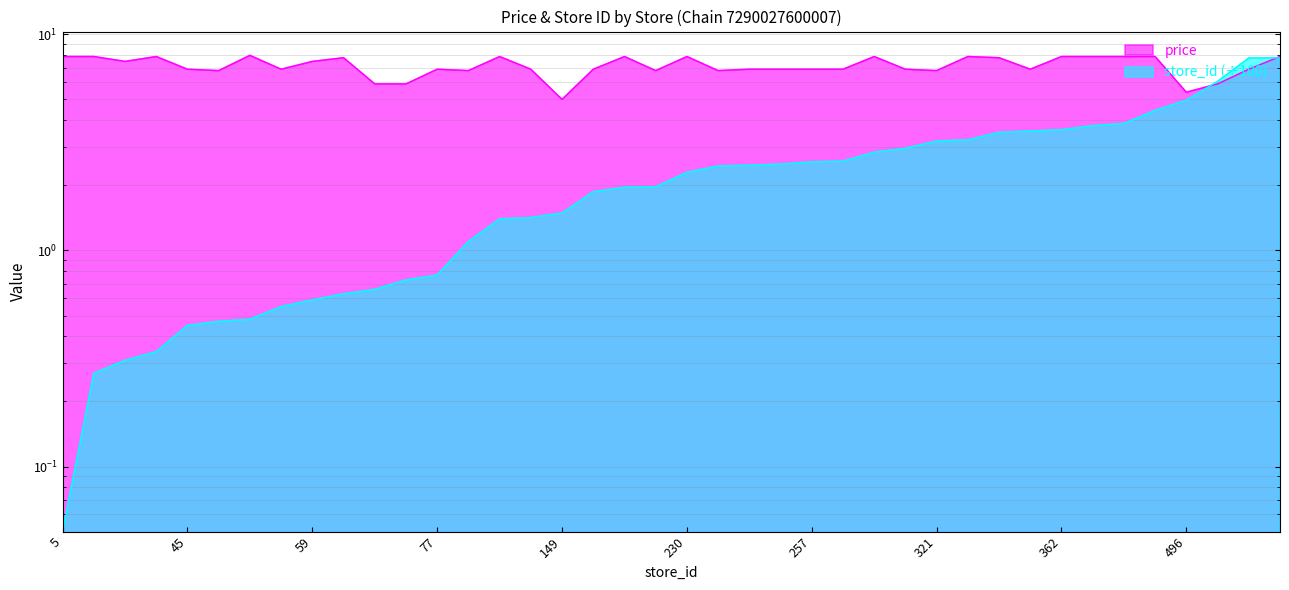

How many intersections are there between store_id and price?

2